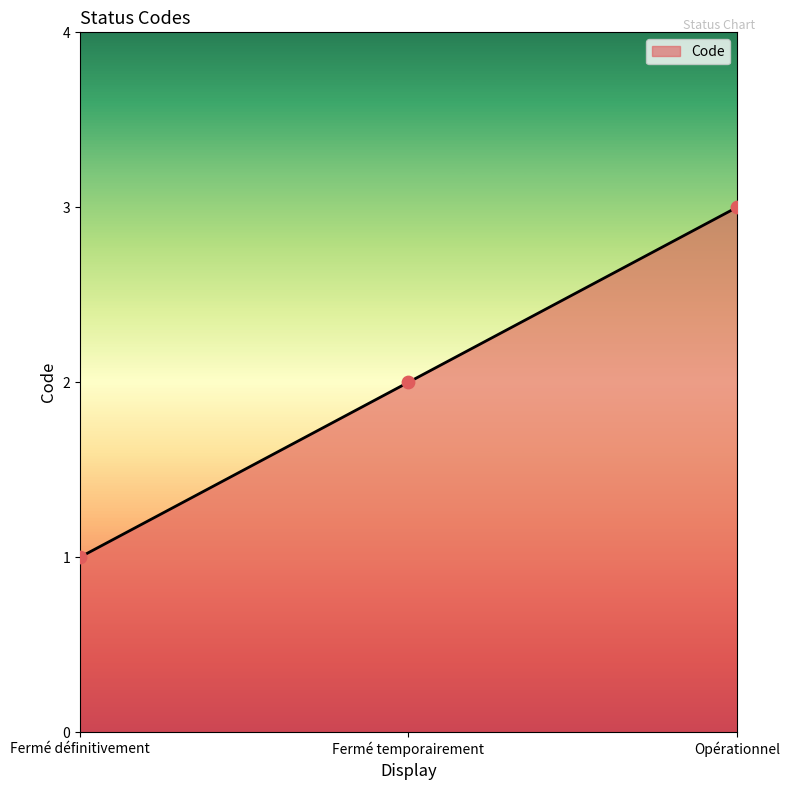

Between Fermé temporairement and Opérationnel, which is larger?

Opérationnel